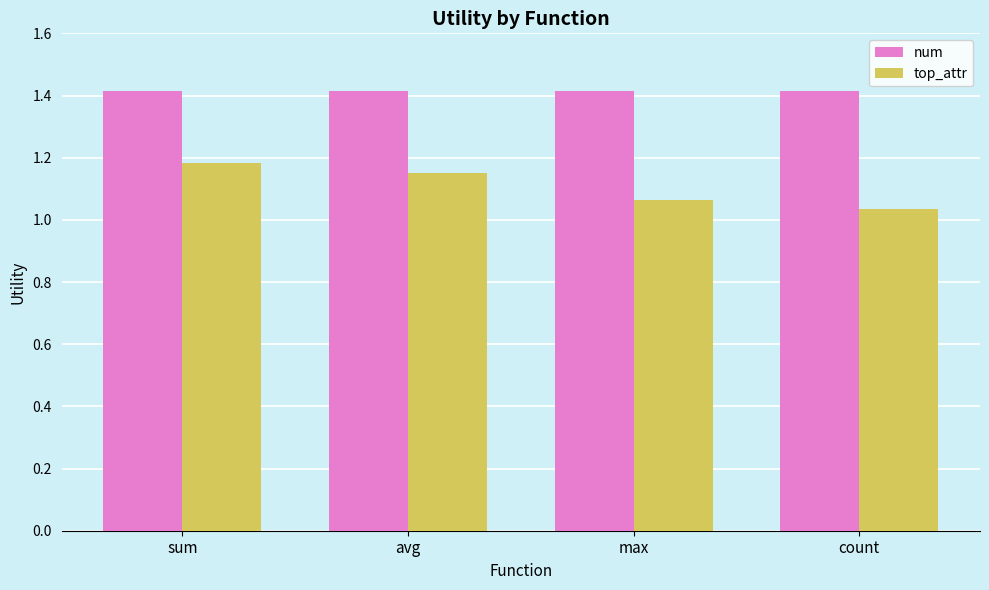

At max, list the series in order from smallest to largest.

top_attr, num